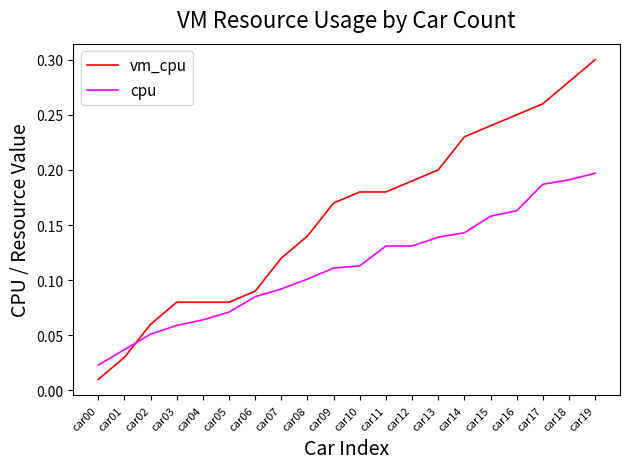

How many categories are shown in the chart?

20